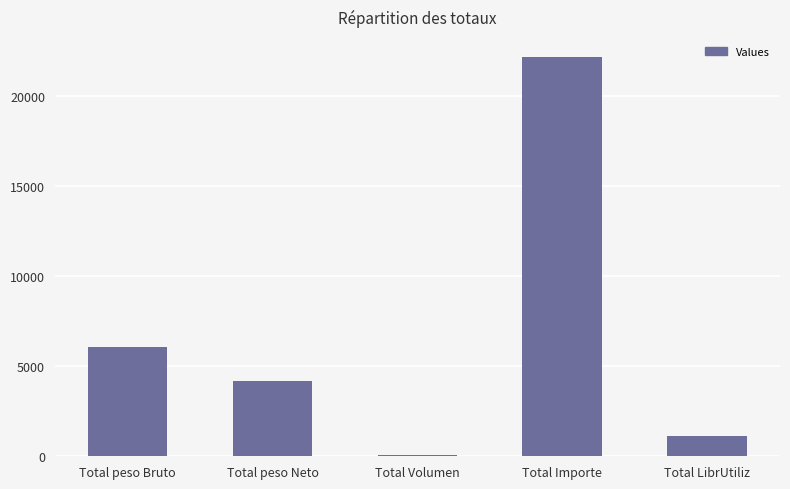

At which label is the value closest to 11102?

Total peso Bruto